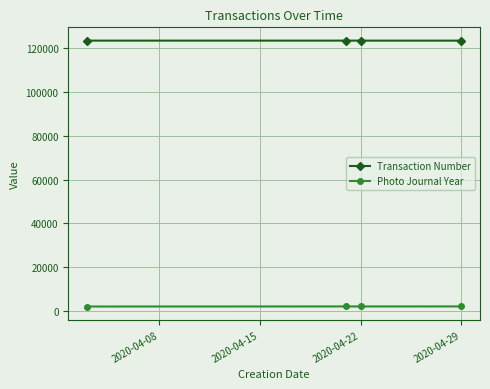

What is the sum of all Photo Journal Year values?

8014